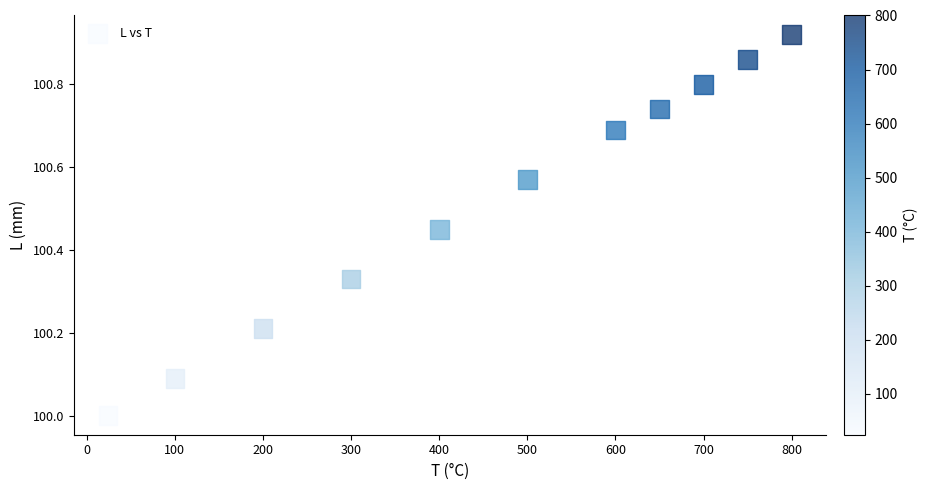

What is the range of Y values (max minus min)?

0.9